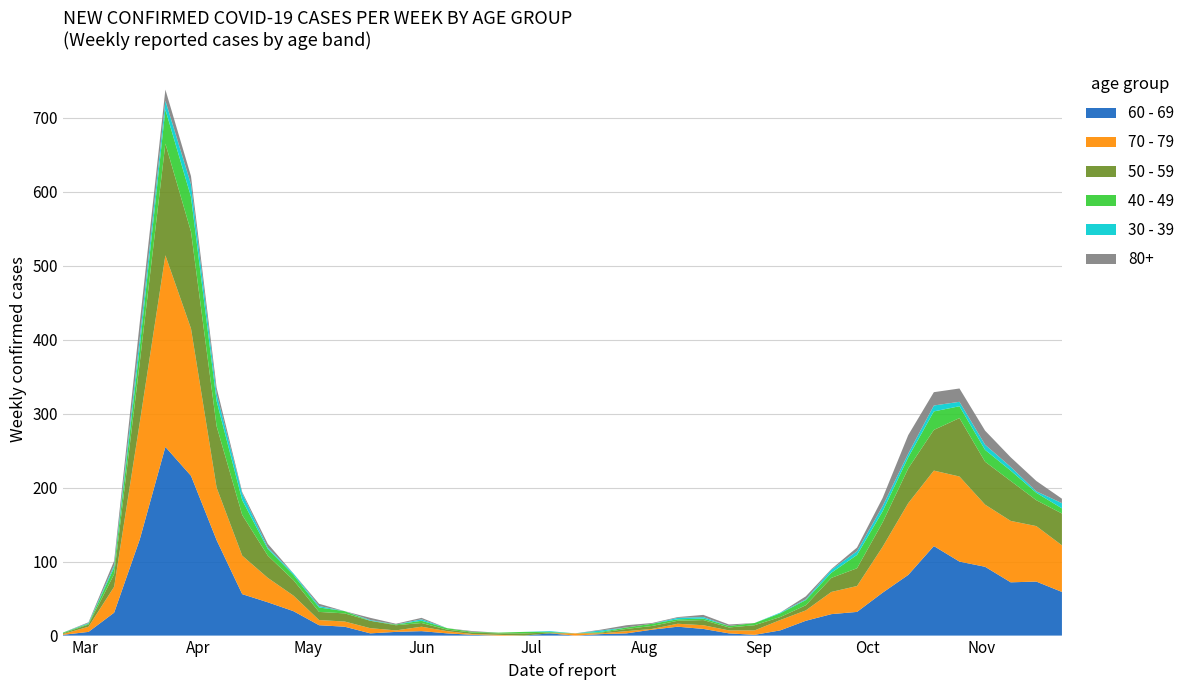

Reading left to right, list all the values displayed in this chart.

40 - 49: 1	1	9	21	46	47	34	20	9	7	6	3	0	1	3	2	1	1	2	1	0	1	2	3	2	2	2	3	5	7	7	18	15	15	25	16	16	14	10	7
50 - 59: 1	3	17	81	151	131	83	55	30	21	11	11	10	7	5	2	2	2	3	1	0	1	3	4	4	7	4	7	4	7	19	24	33	47	55	79	58	54	35	43
60 - 69: 1	5	31	130	255	216	129	56	45	33	14	12	3	5	6	3	1	0	0	3	0	2	3	8	12	9	3	1	7	20	29	32	58	82	121	100	93	72	73	59
70 - 79: 1	7	35	158	259	199	71	52	33	21	7	7	7	2	6	3	1	1	0	0	3	1	3	1	4	5	4	6	14	14	30	35	62	97	102	115	84	83	75	63
30 - 39: 0	1	3	12	12	17	10	9	2	2	2	0	1	0	2	0	0	0	0	1	0	2	0	0	2	2	0	0	1	1	4	5	7	5	8	6	7	5	2	7
80+: 0	1	6	21	15	11	8	2	5	0	3	0	3	1	2	0	1	0	0	0	0	1	3	1	1	3	2	0	0	4	1	5	11	25	18	18	19	13	14	6